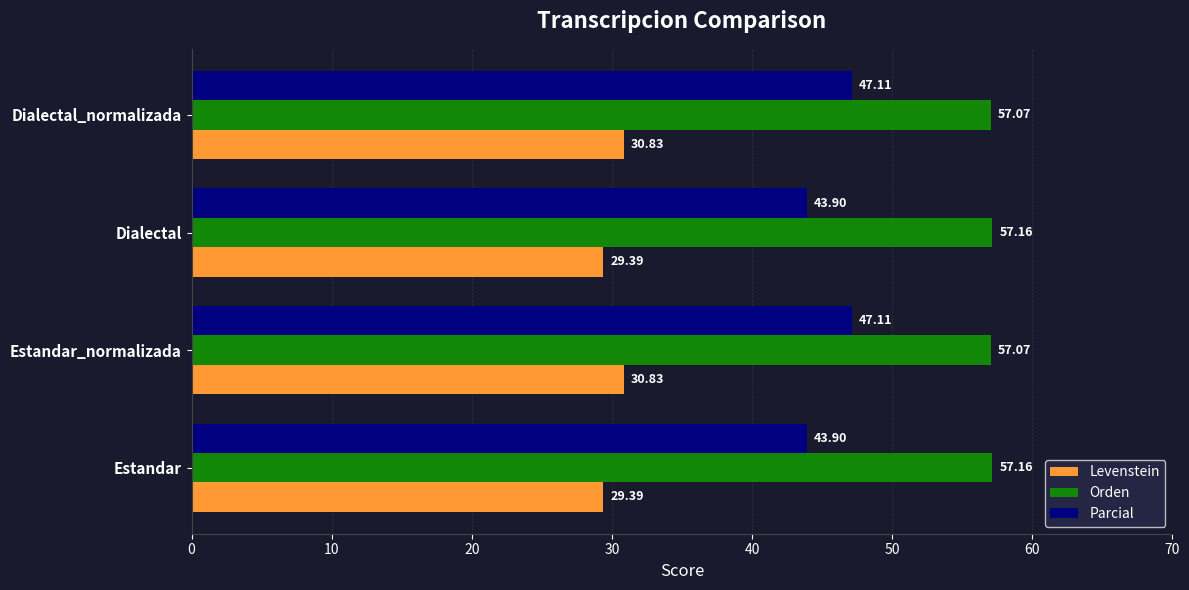

Which series has the largest range (max minus min)?

Parcial